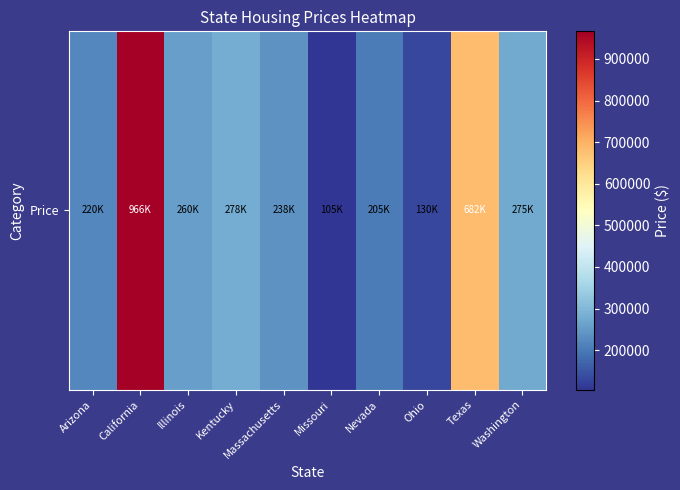

What is the sum of all values?

3358612.0